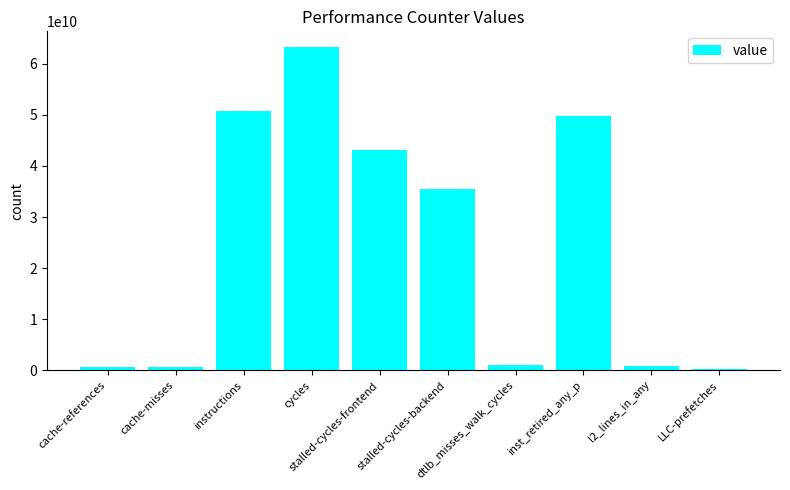

What is the label of the 7th bar from the right?

cycles